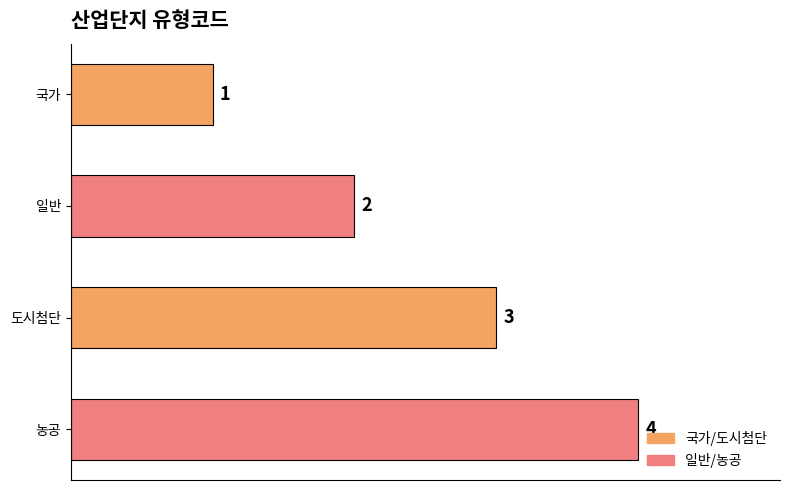

What is the sum of the values at 국가 and 도시첨단?

4